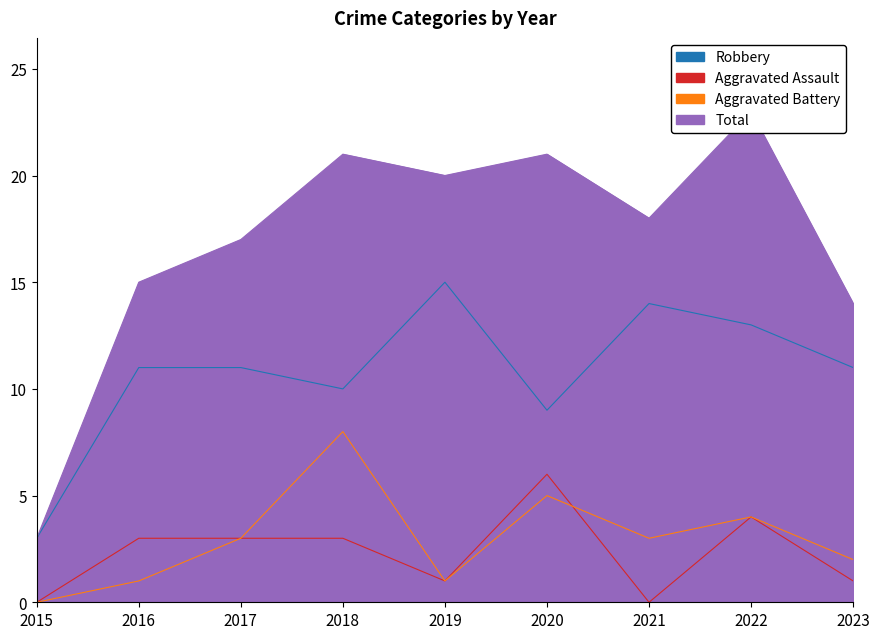

What is the value of the Total point at the 2nd from the left?

15